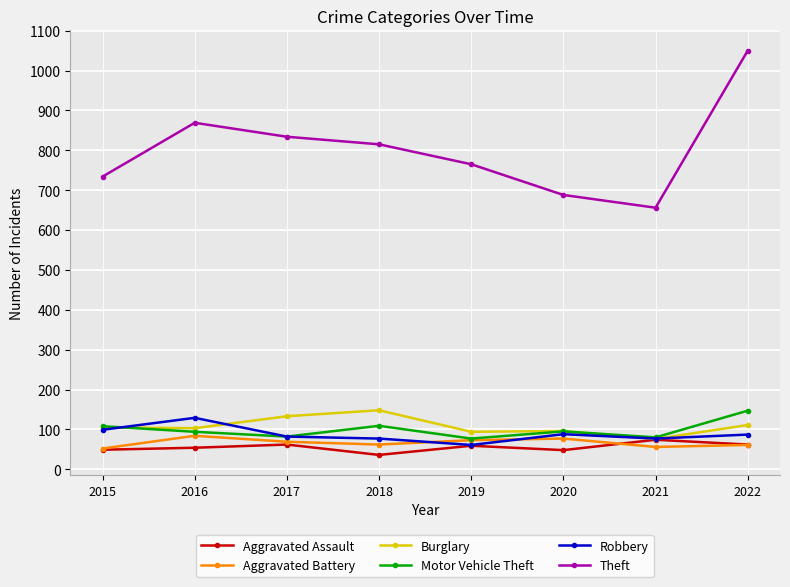

True or false: Motor Vehicle Theft and Theft intersect in this chart.

False